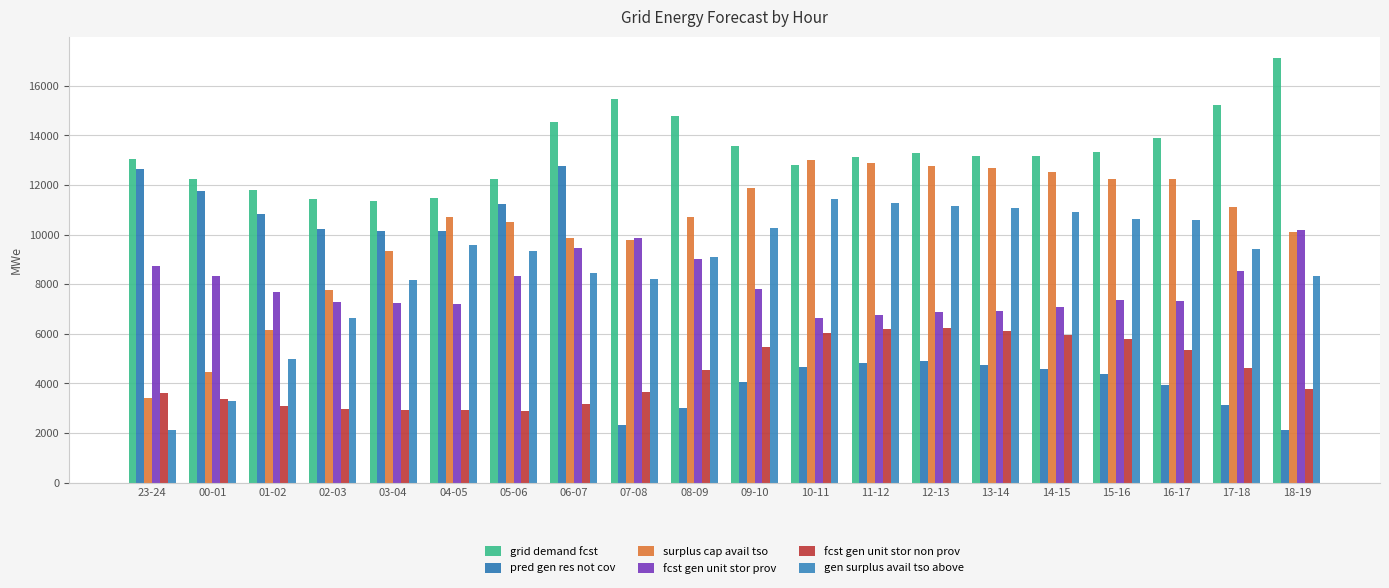

How many groups of bars are there?

20